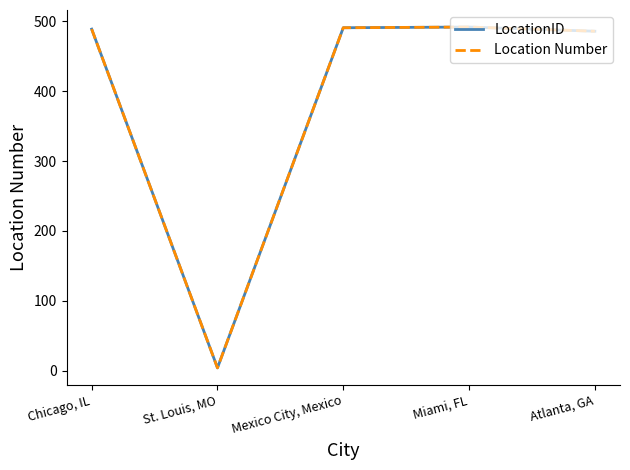

At which category is the sum across all series the highest?

Miami, FL